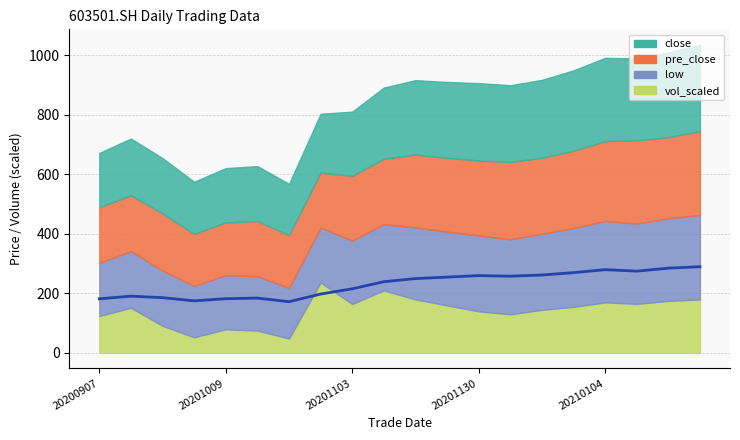

Where is the data nearest to the value 231?

9